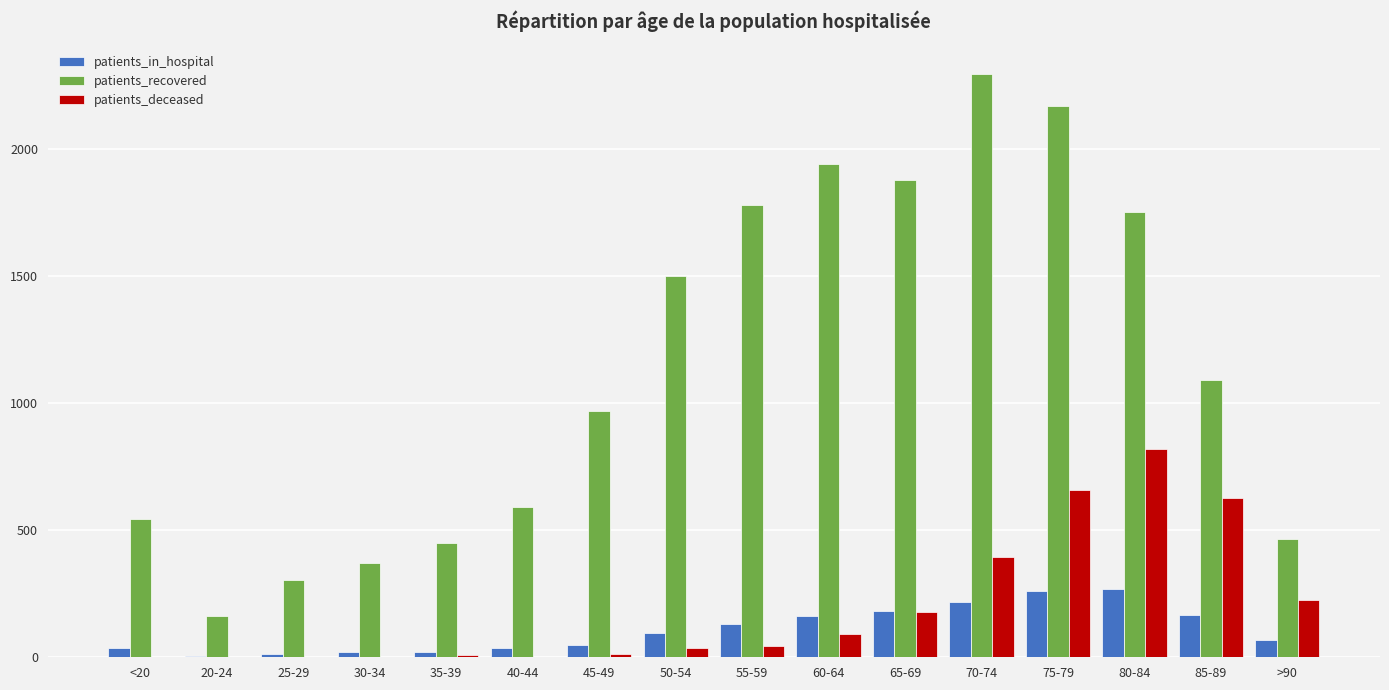

Which series has the largest range (max minus min)?

patients_recovered